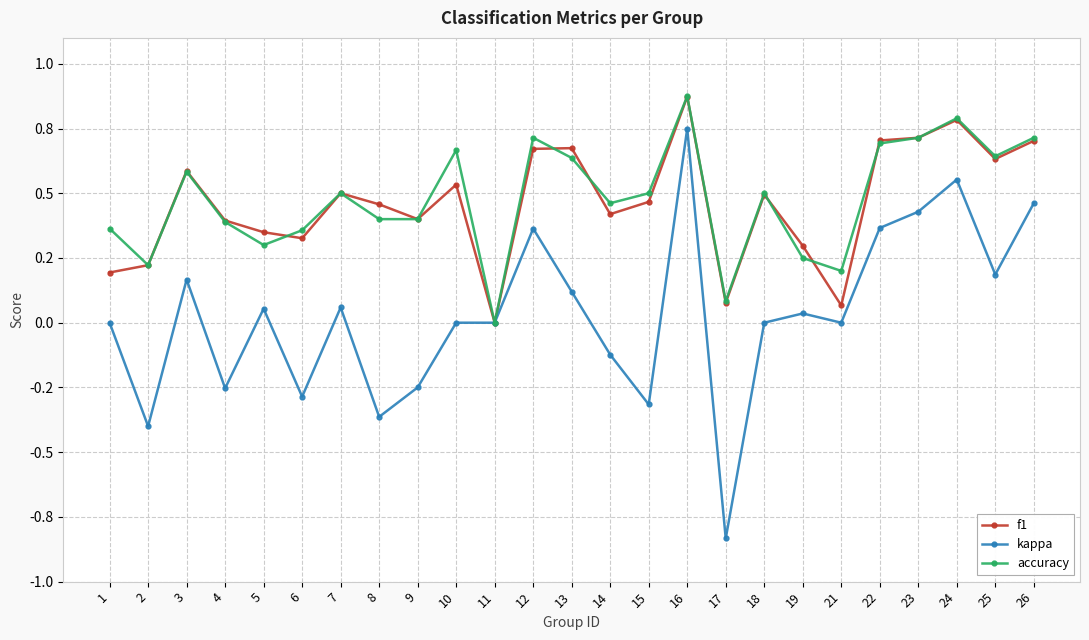

Does the chart display data point markers on the line(s)?

Yes